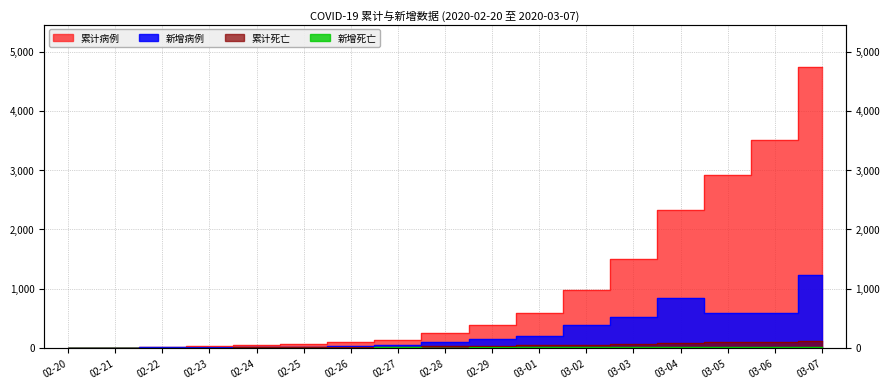

True or false: 累计病例 and 新增病例 intersect in this chart.

False